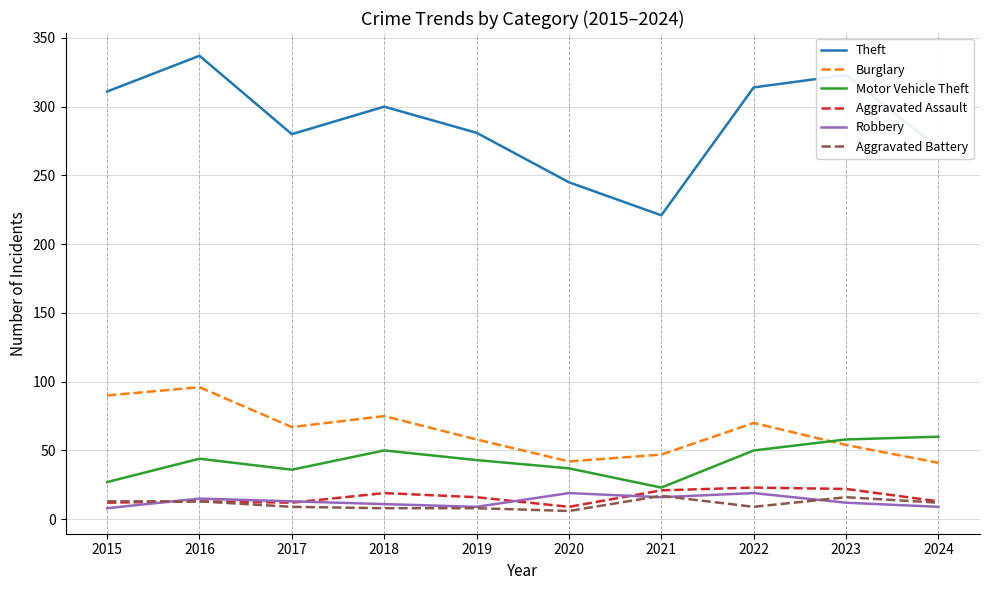

What value does the Aggravated Assault series have at 2019?

16